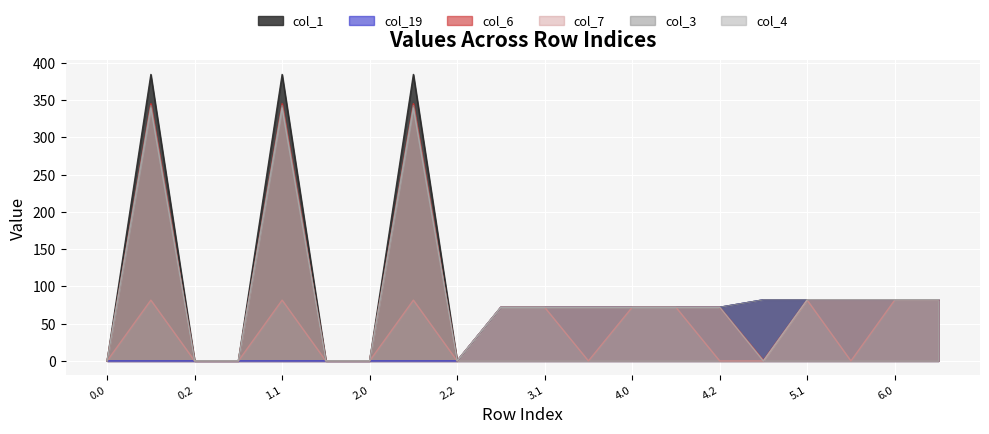

True or false: col_19 has a value of 0.0 at 0.2.

True